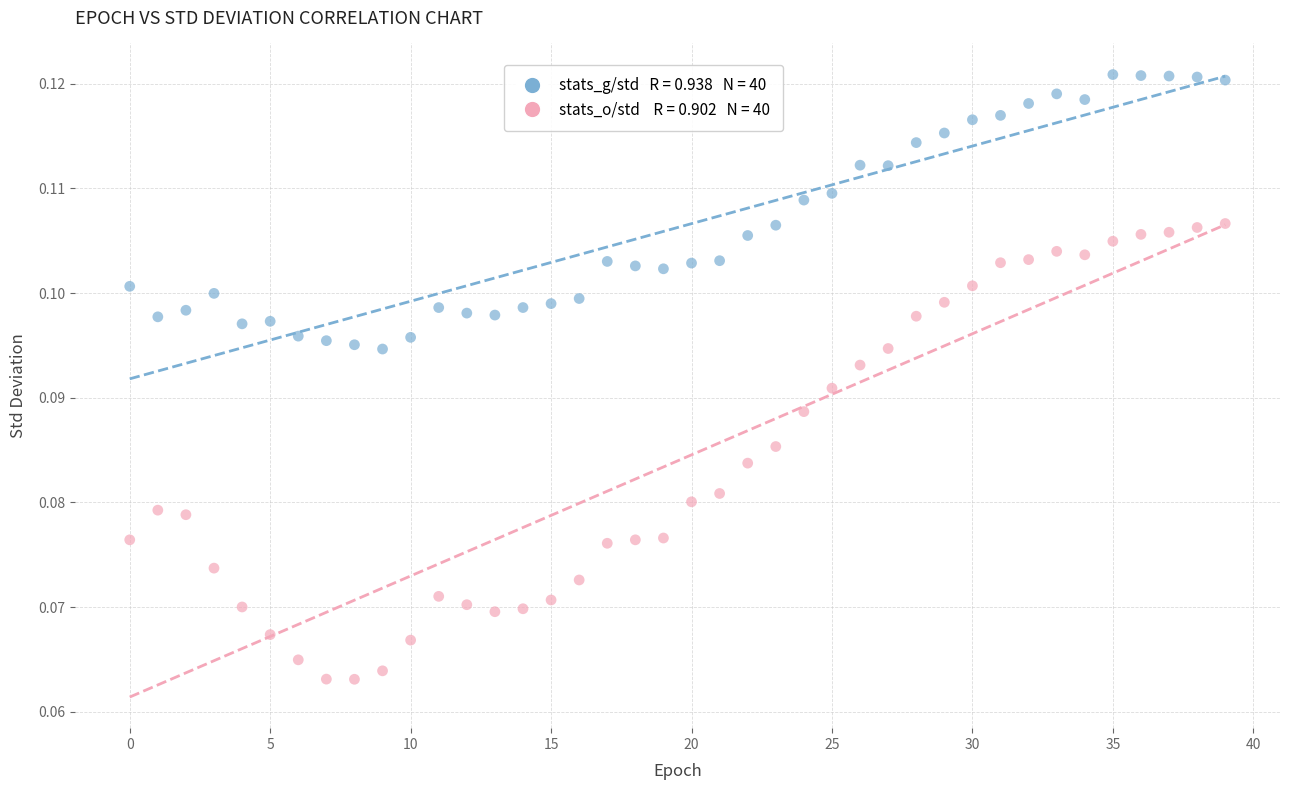

Count the number of points in this scatter plot.

80